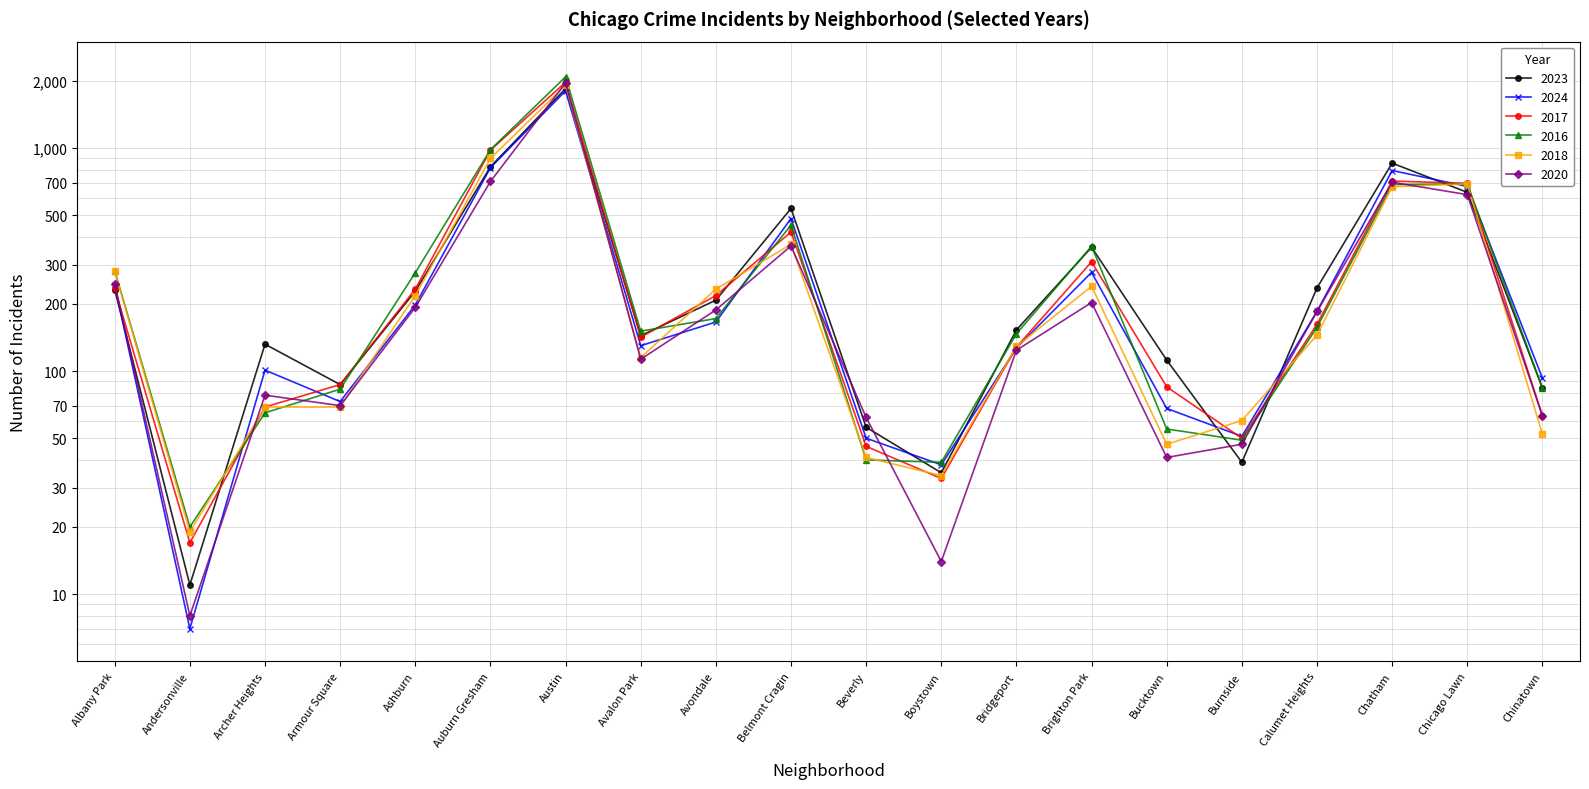

How many data points does each series have?

20